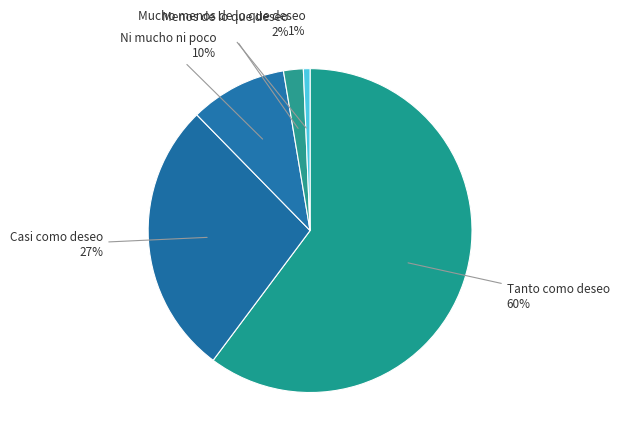

How many segments does this pie chart have?

5